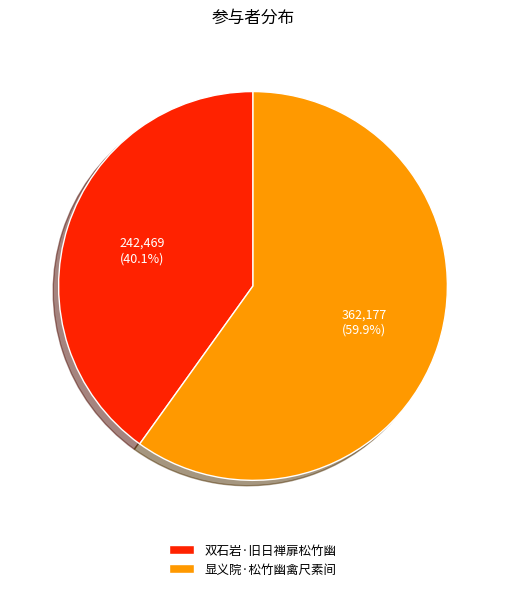

Does any single category account for the majority?

Yes